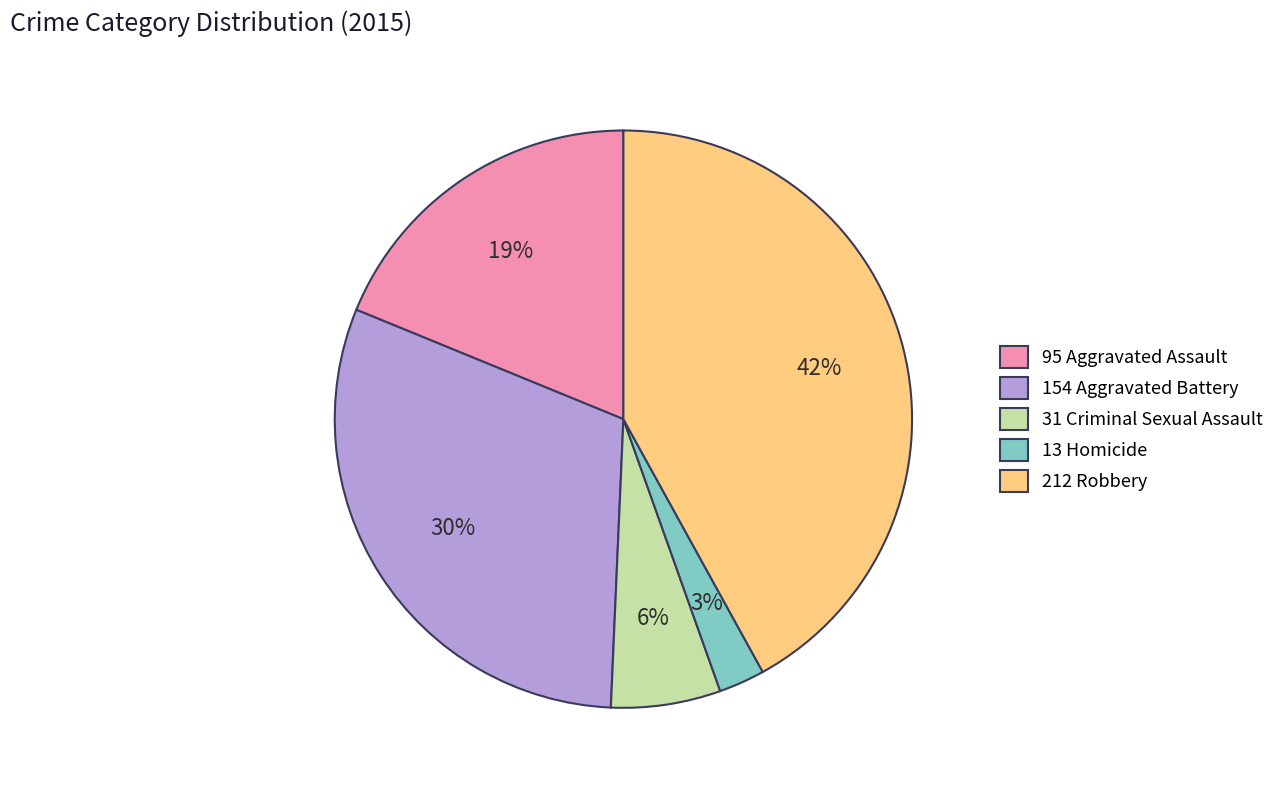

Is it true that 13 Homicide is 16% of the pie?

False